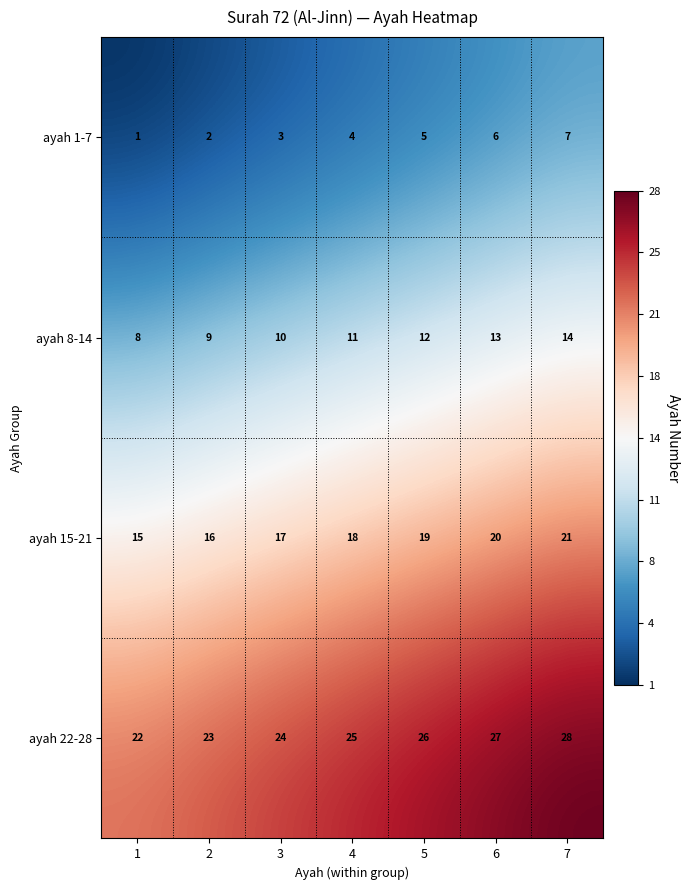

Rank the series at 4 from lowest to highest value.

ayah 1-7, ayah 8-14, ayah 15-21, ayah 22-28